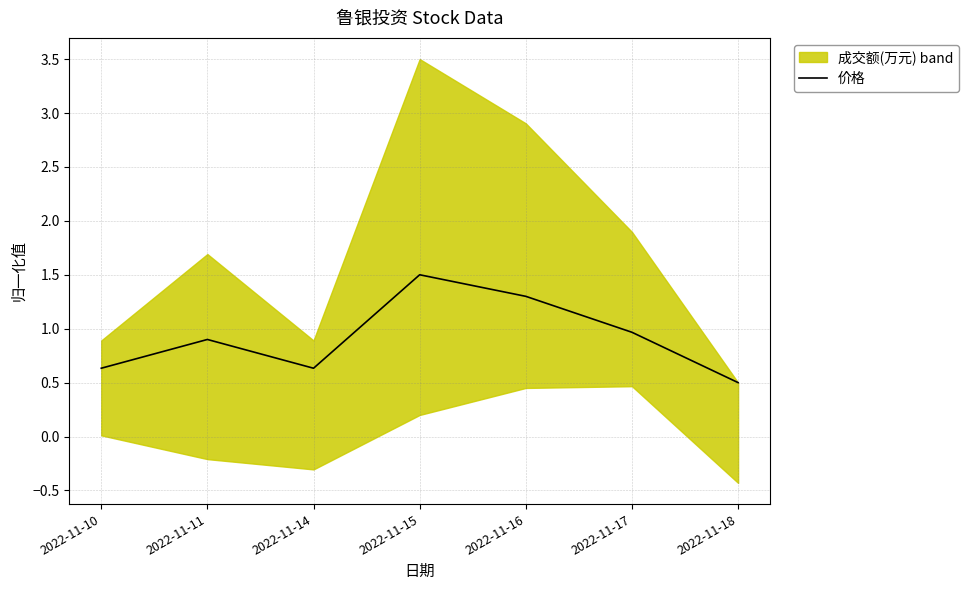

At which category does the chart reach its minimum across all series?

2022-11-18